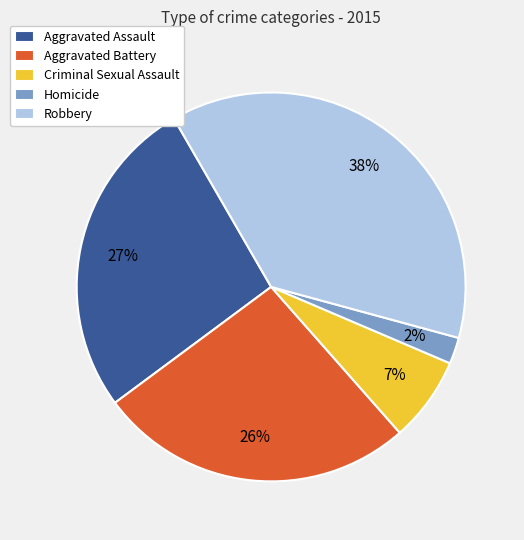

Is there a majority slice in this chart?

No